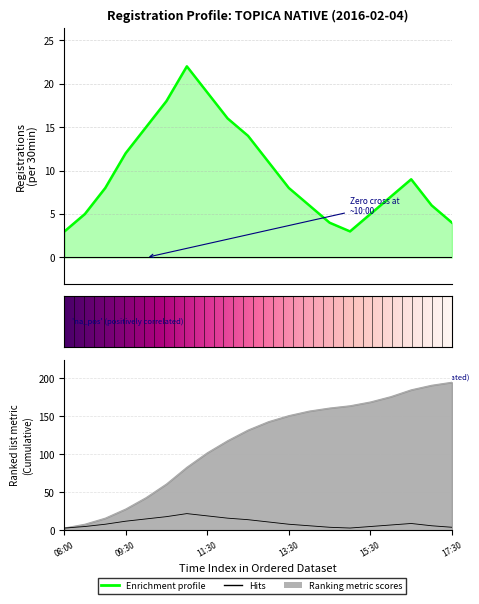

List the labels in order of registrations_per_hour value, largest first.

11:00, 11:30, 10:30, 12:00, 10:00, 12:30, 09:30, 13:00, 16:30, 09:00, 13:30, 16:00, 14:00, 17:00, 08:30, 15:30, 14:30, 17:30, 08:00, 15:00